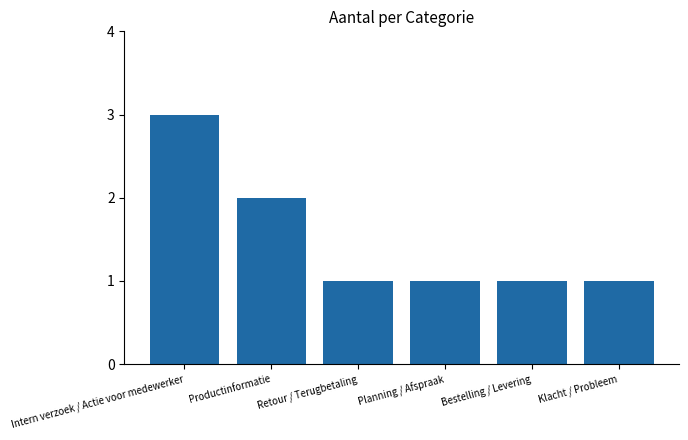

The value at Planning / Afspraak is 1. True or false?

True